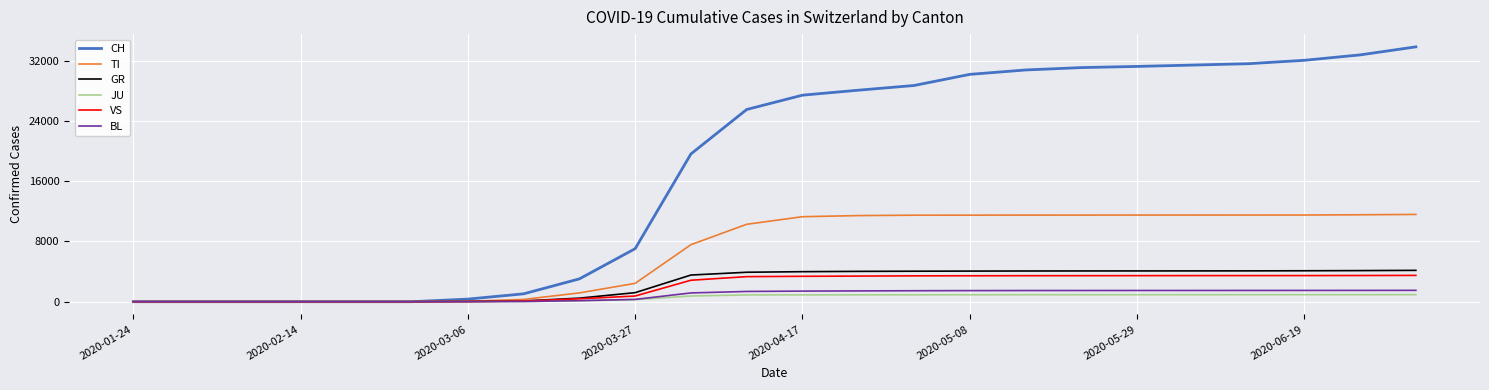

How many distinct data groups are displayed?

6